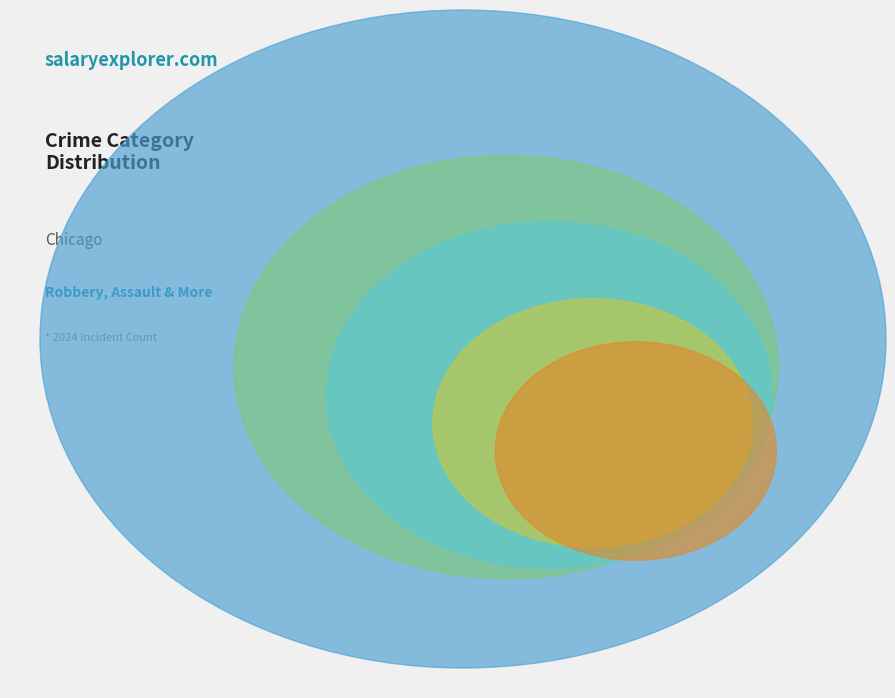

To the nearest percent, what is the difference between the Aggravated Battery and Robbery slice percentages?

28%